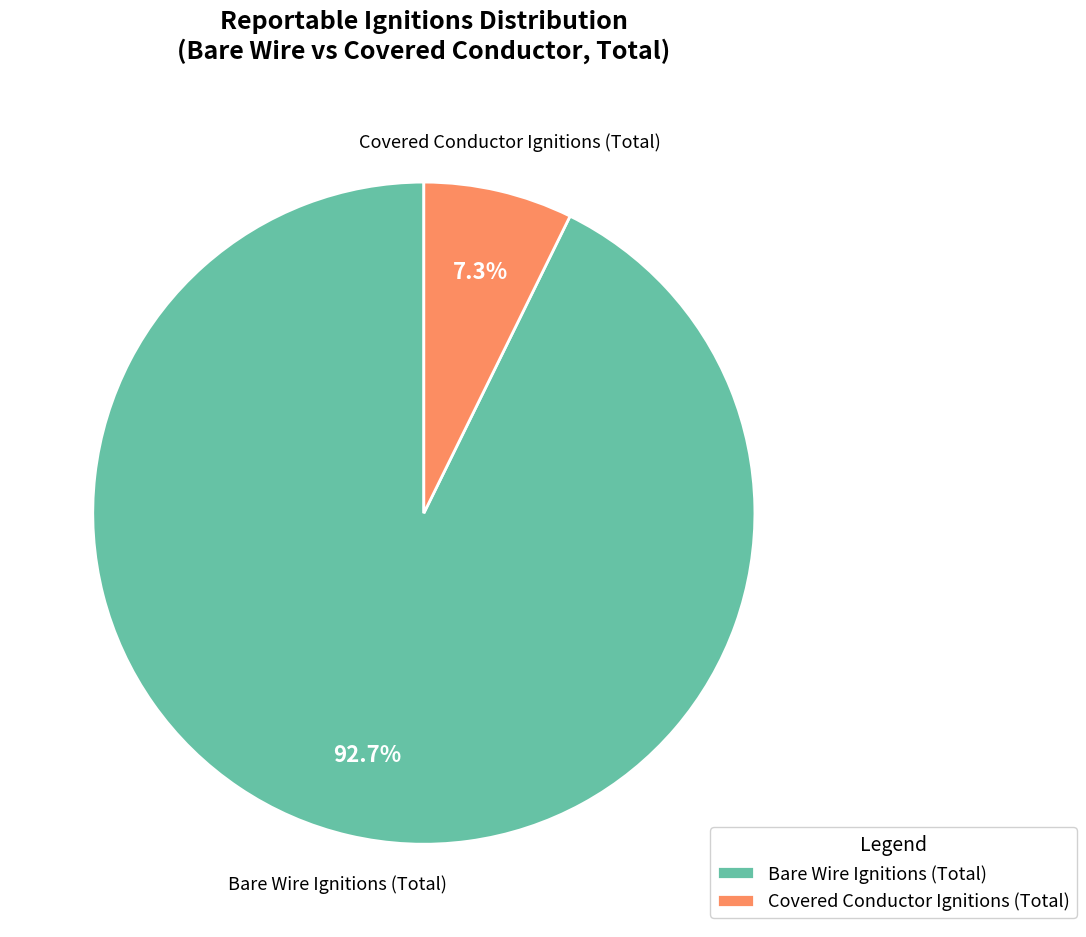

To the nearest percent, what is the difference between the largest and smallest slice percentages?

85%